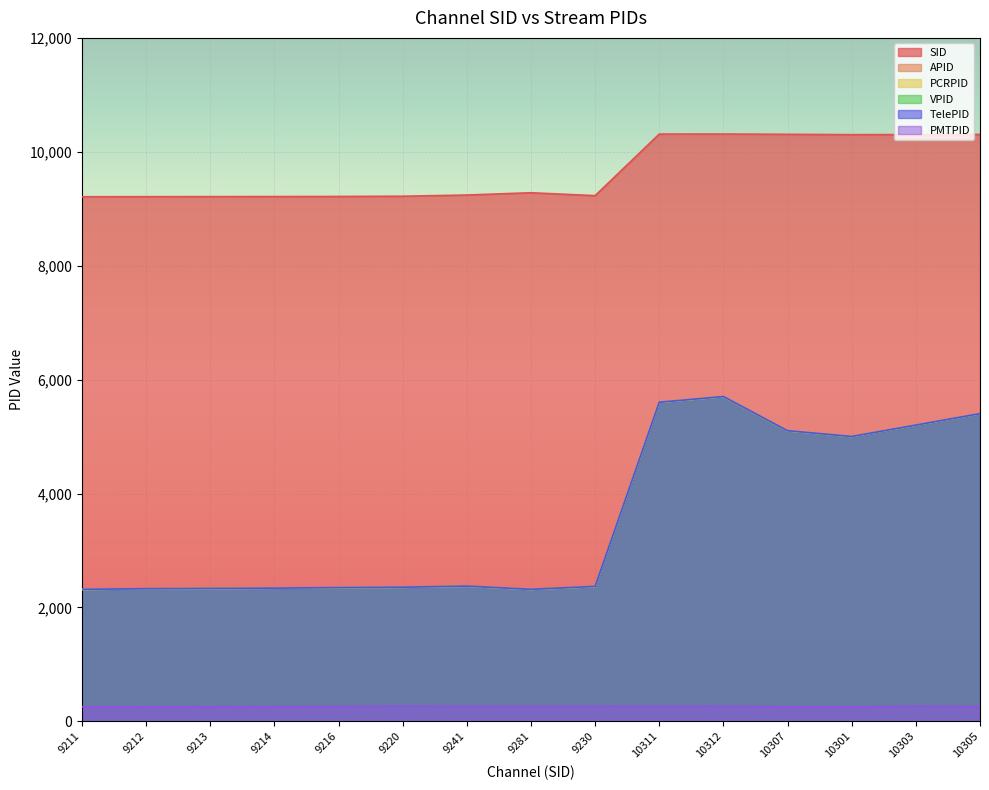

At how many categories does at least one series exceed 8929?

15